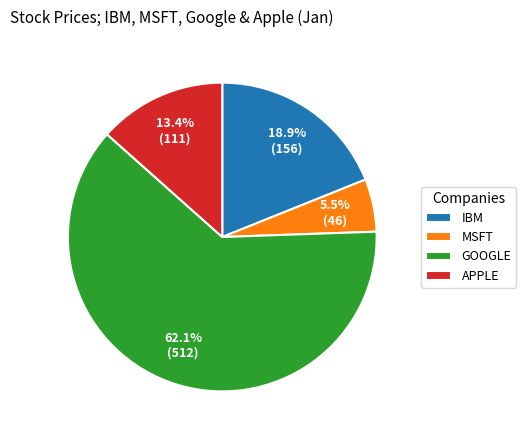

Which slice represents more than half of the pie?

GOOGLE